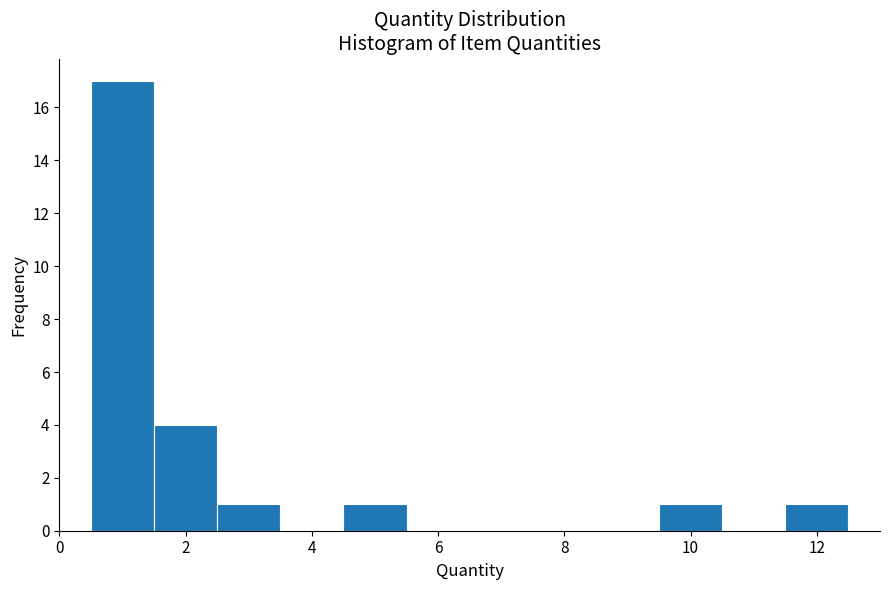

Reading left to right, transcribe this chart: for each bar, give the range it covers on the x-axis and its height. Neither the bar edges nor the heights are printed on the chart, so give them approximately, as read against the axes.

0.5 to 1.5: 17
1.5 to 2.5: 4
2.5 to 3.5: 1
3.5 to 4.5: 0
4.5 to 5.5: 1
5.5 to 6.5: 0
6.5 to 7.5: 0
7.5 to 8.5: 0
8.5 to 9.5: 0
9.5 to 10.5: 1
10.5 to 11.5: 0
11.5 to 12.5: 1